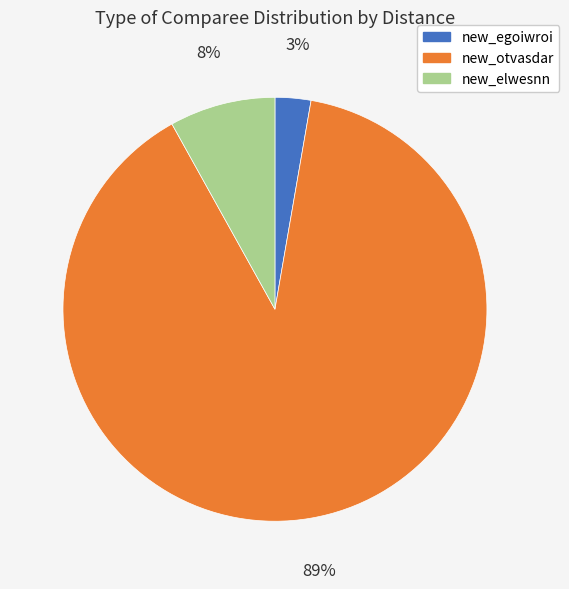

Combined, do new_elwesnn and new_egoiwroi account for over 50%?

No